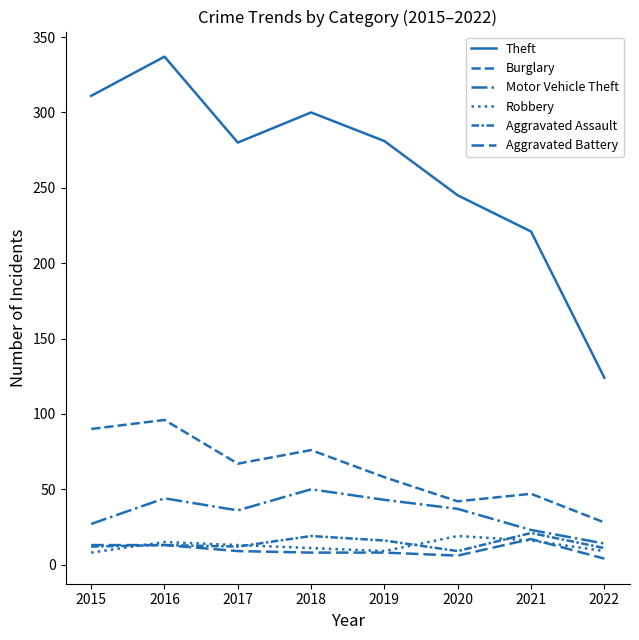

Does the chart have visible grid lines?

No